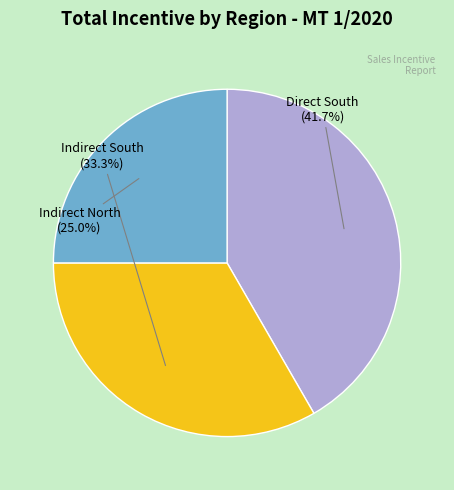

Is there a majority slice in this chart?

No